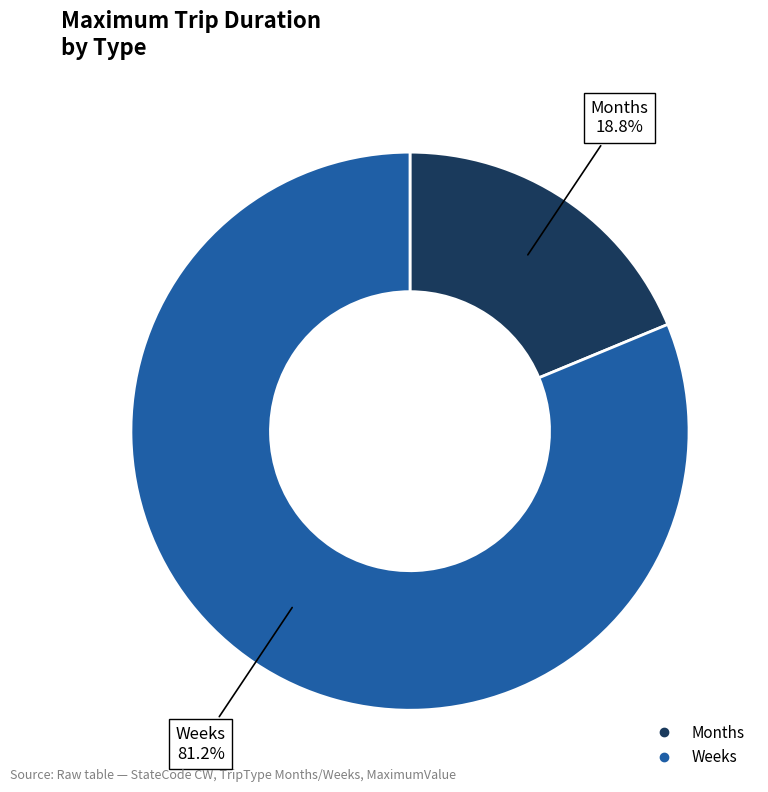

What percentage is NOT represented by Weeks?

18.8%